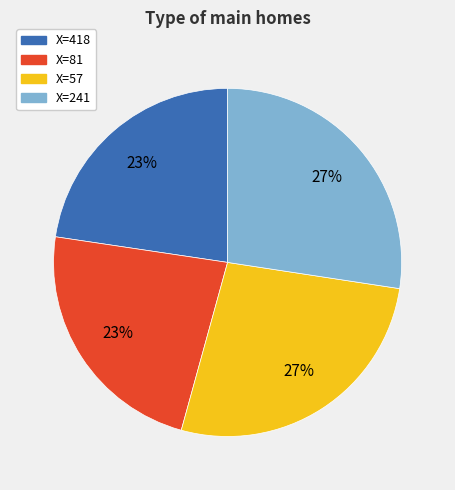

Does any single category account for the majority?

No